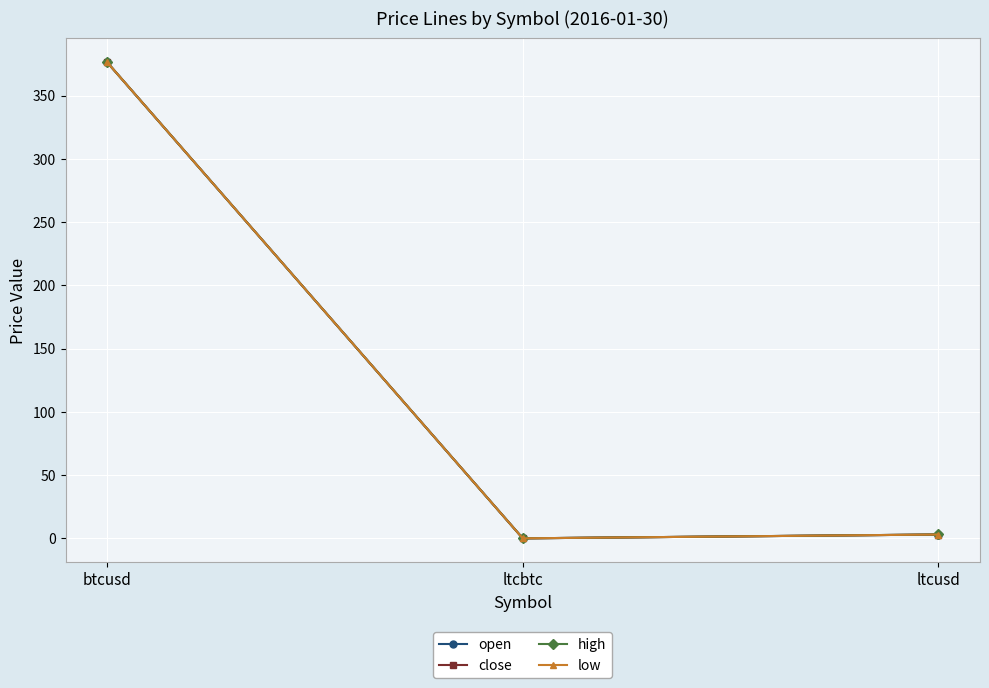

Is the value of low at ltcbtc greater than the value of open at ltcusd?

No